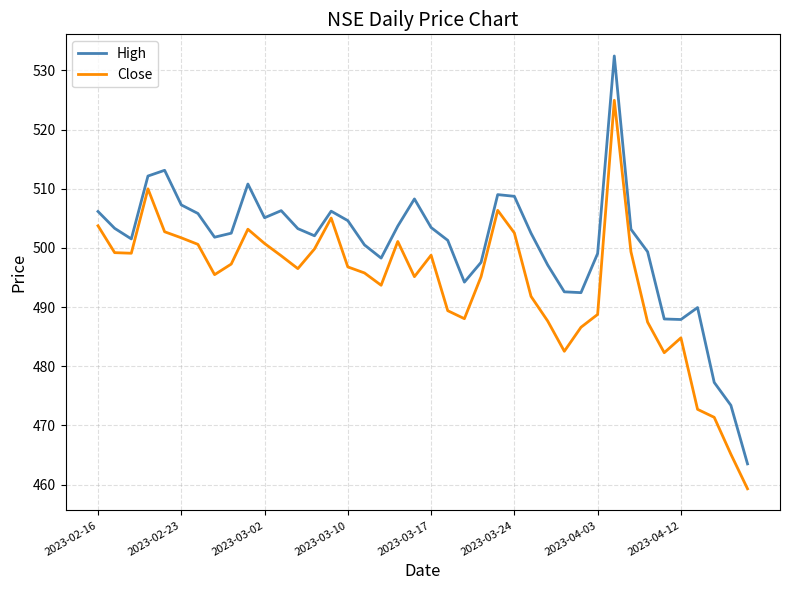

True or false: High and Close intersect in this chart.

False